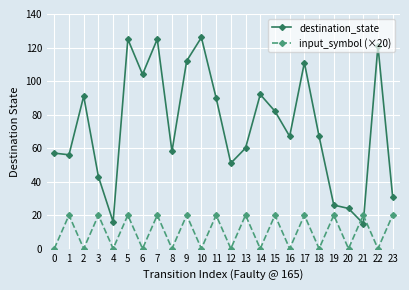

What are all the series names shown in the legend?

destination_state, input_symbol (×20)